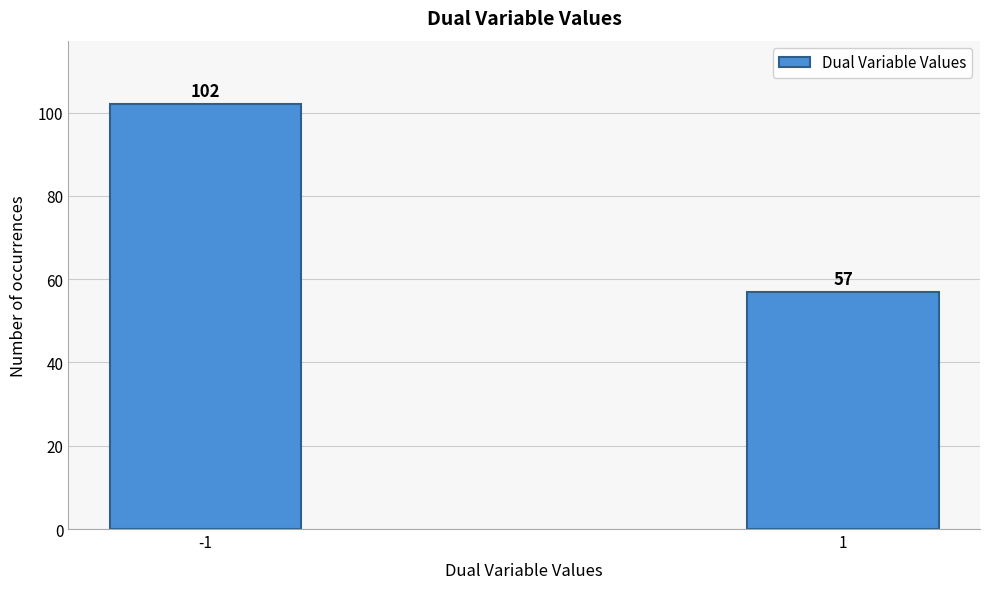

Reading left to right, transcribe all the data shown in this chart.

-1=102	1=57